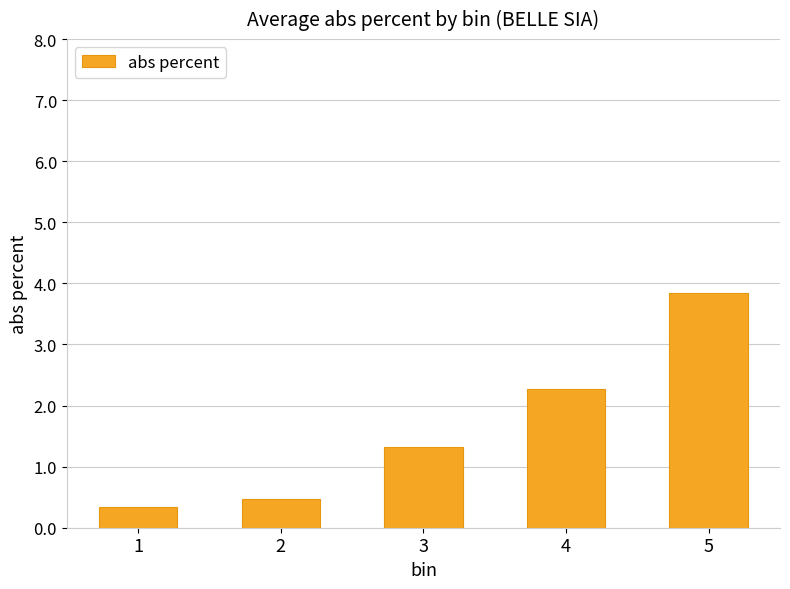

Between 3 and 5, which is larger?

5